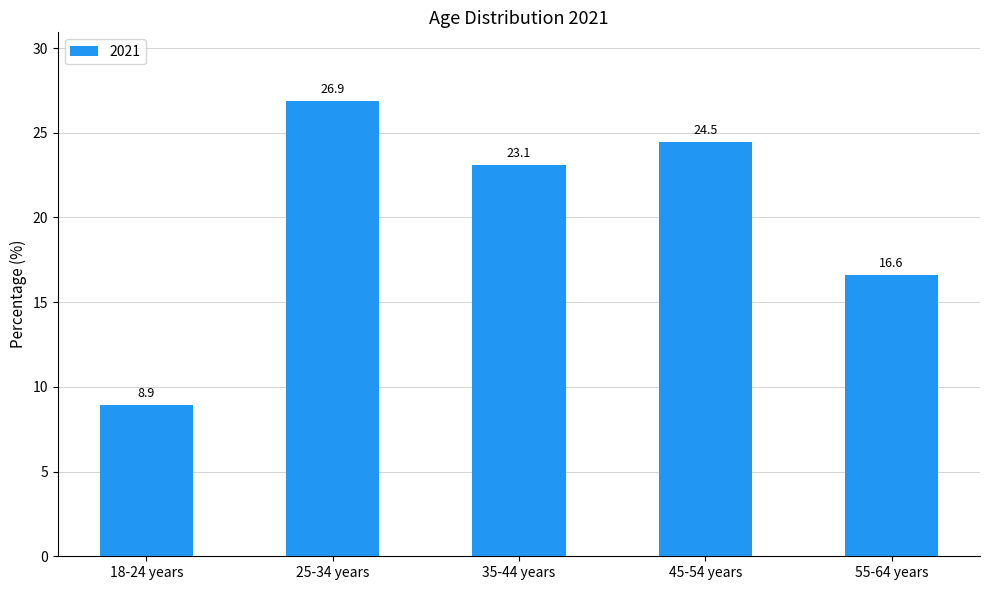

Reading left to right, transcribe all the data shown in this chart.

18-24 years=8.9	25-34 years=26.9	35-44 years=23.1	45-54 years=24.5	55-64 years=16.6